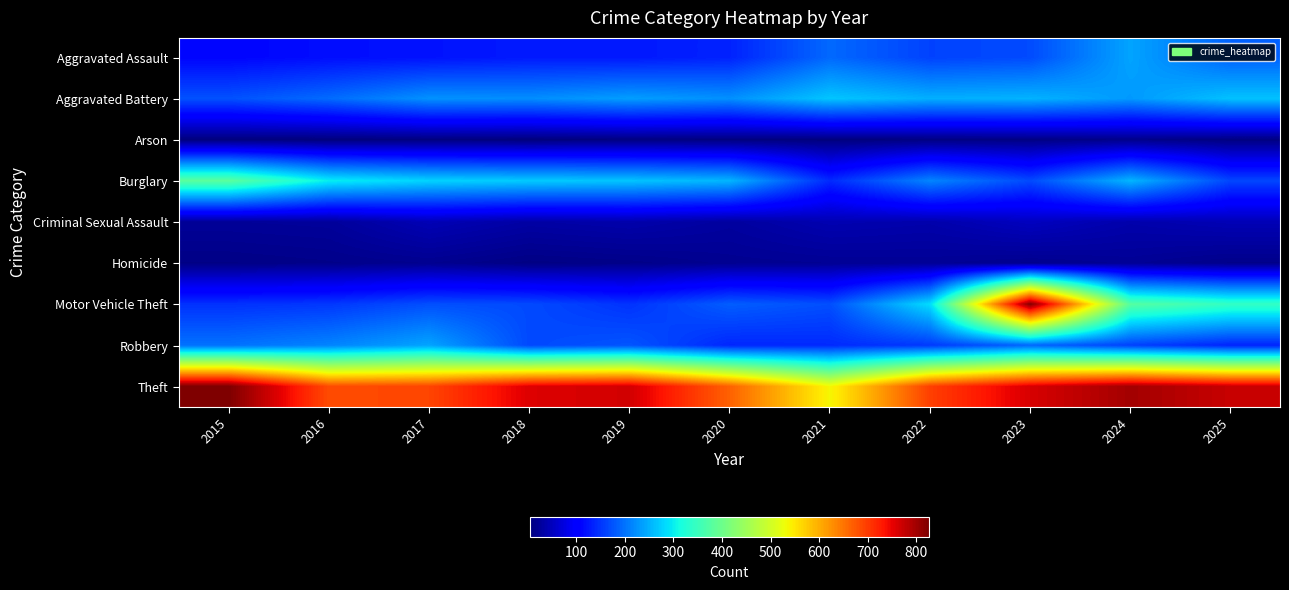

What is the minimum value shown in the chart?

4